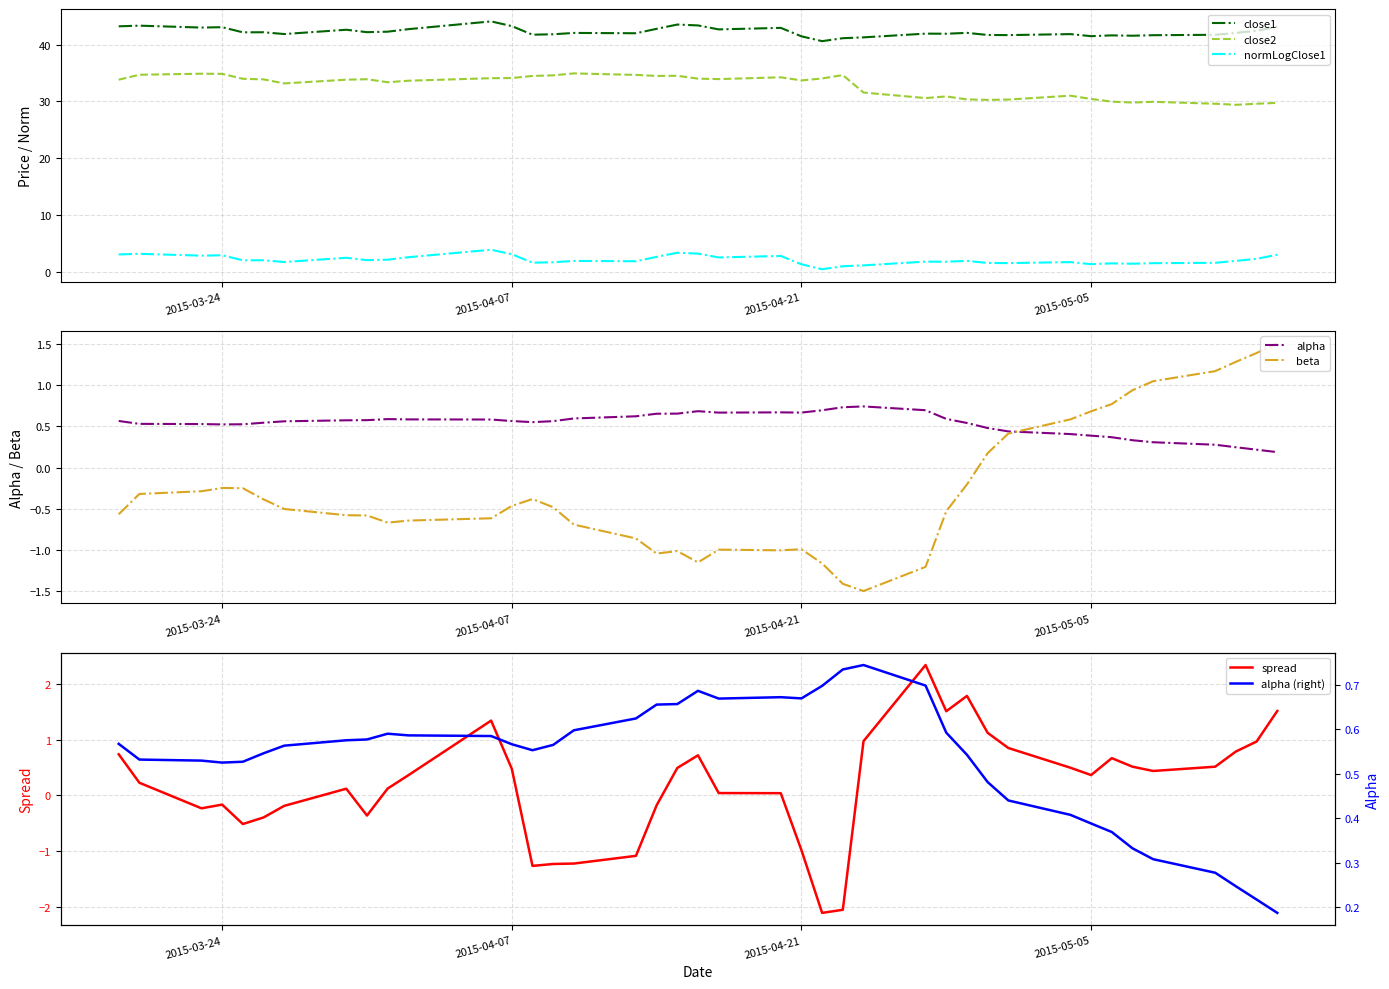

True or false: spread has more than 1 points higher than both neighbors.

True